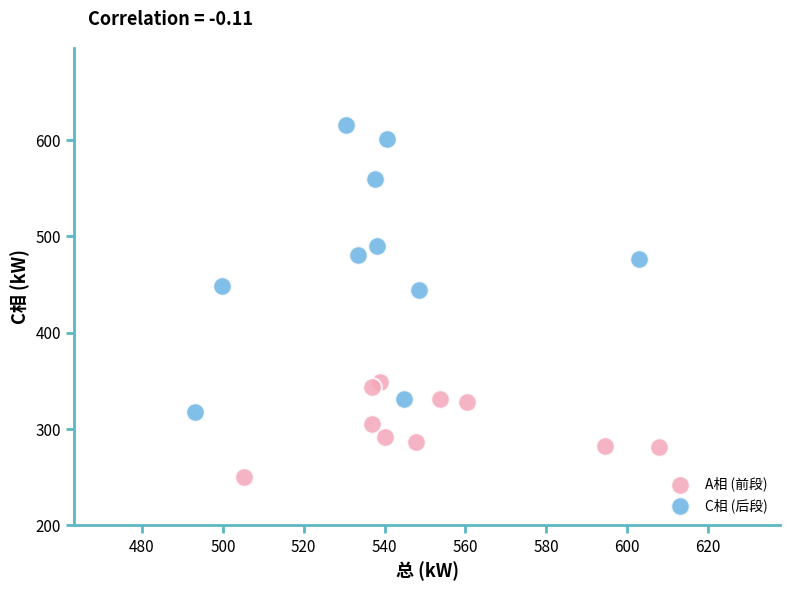

Which series reaches the minimum Y coordinate?

A相 (前段)